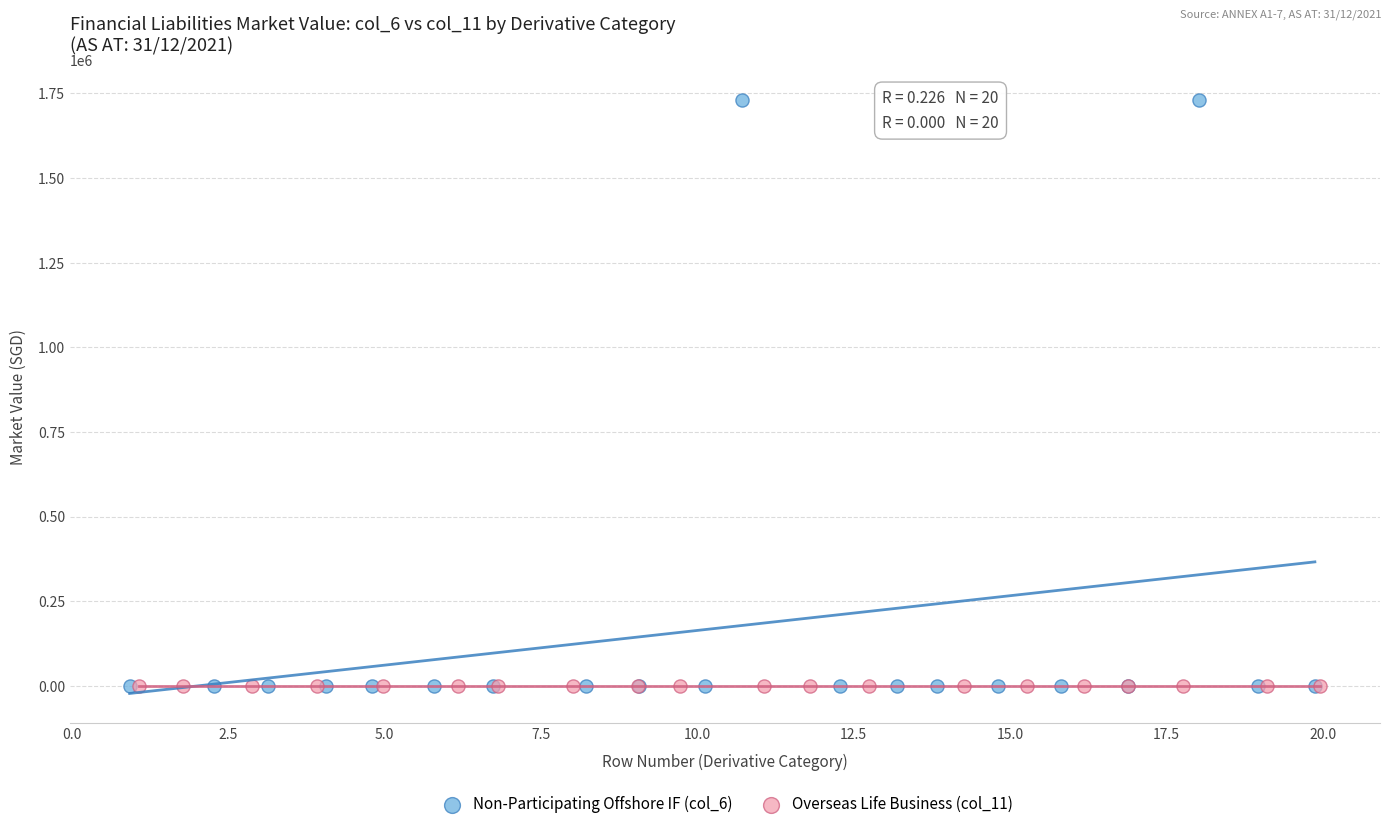

What are all the series names shown in the legend?

Non-Participating Offshore IF (col_6), Overseas Life Business (col_11)